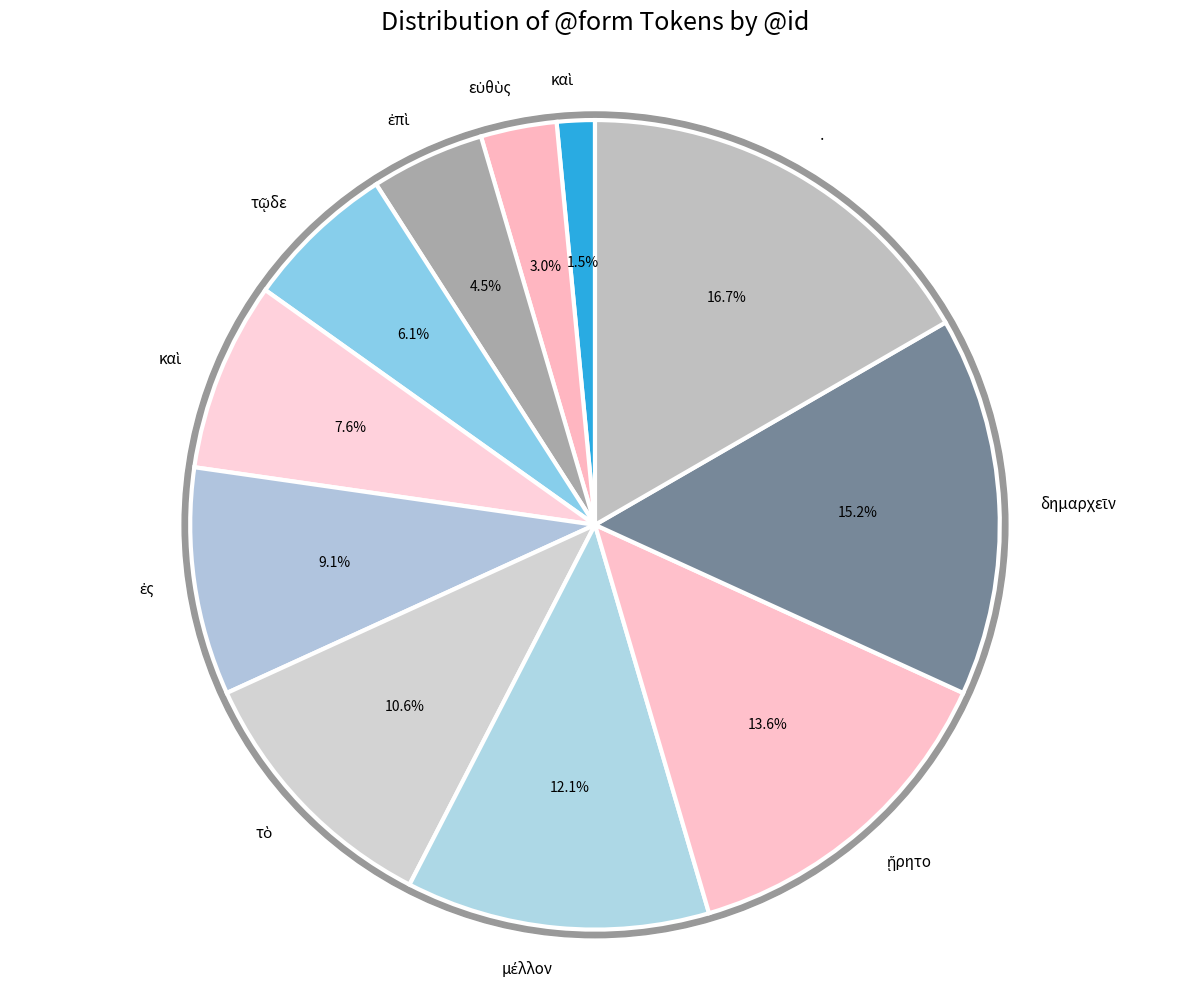

Rank the categories by value from highest to lowest.

·, δημαρχεῖν, ᾕρητο, μέλλον, τὸ, ἐς, καὶ, τῷδε, ἐπὶ, εὐθὺς, καὶ